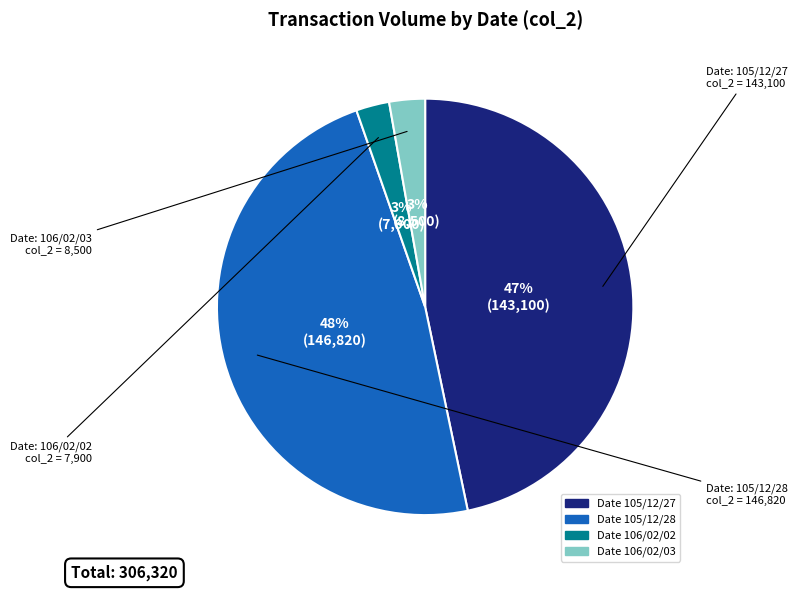

To the nearest percent, what is the difference between the largest and smallest slice percentages?

45%